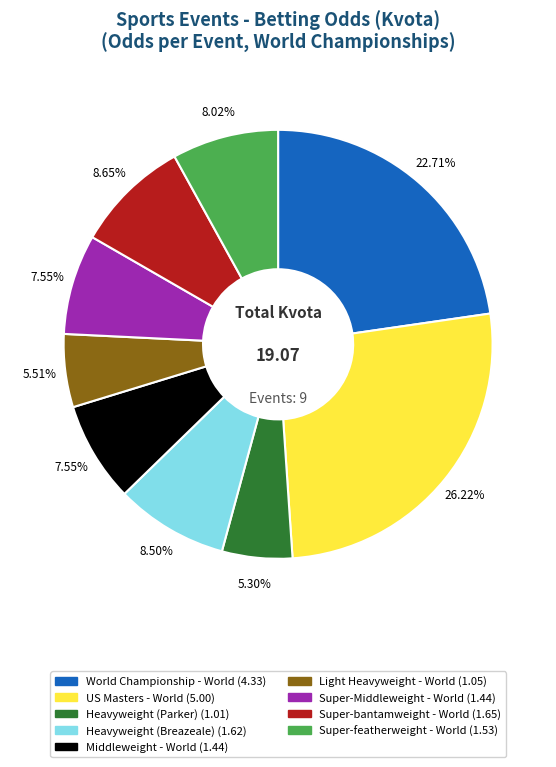

Is there a majority slice in this chart?

No